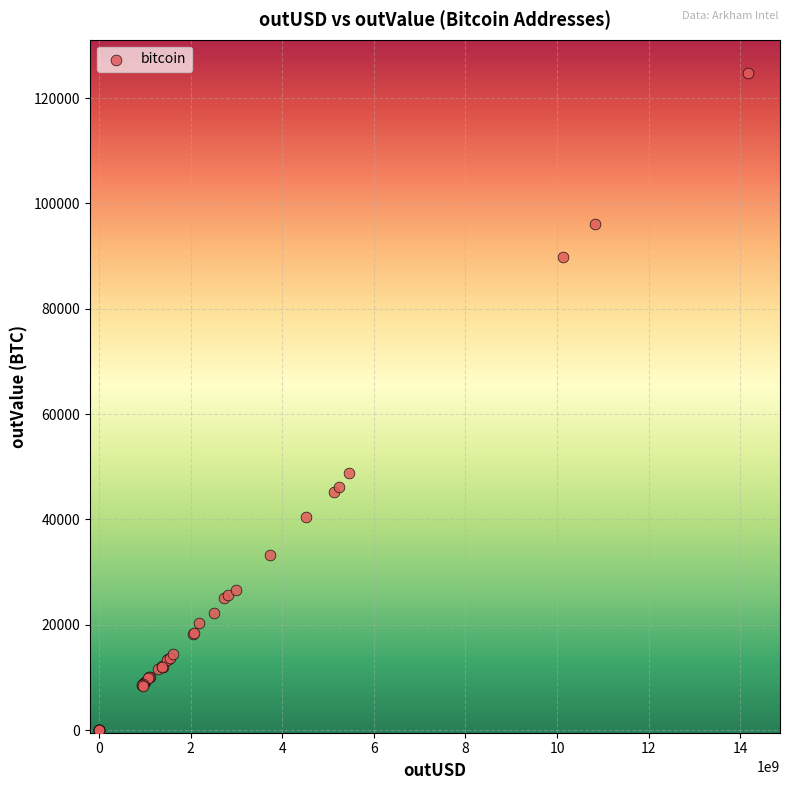

What Y value in the scatter plot is closest to 62418?

48755.0